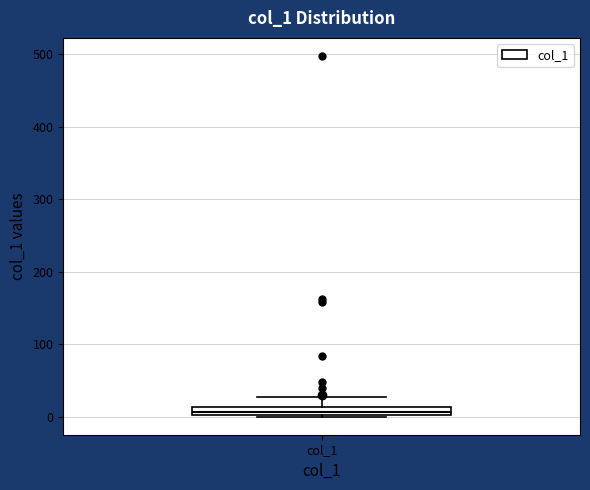

Where does the upper whisker of the box for col_1 end on the y-axis? The values are not printed on the chart, so give them approximately, as read against the axis.

30